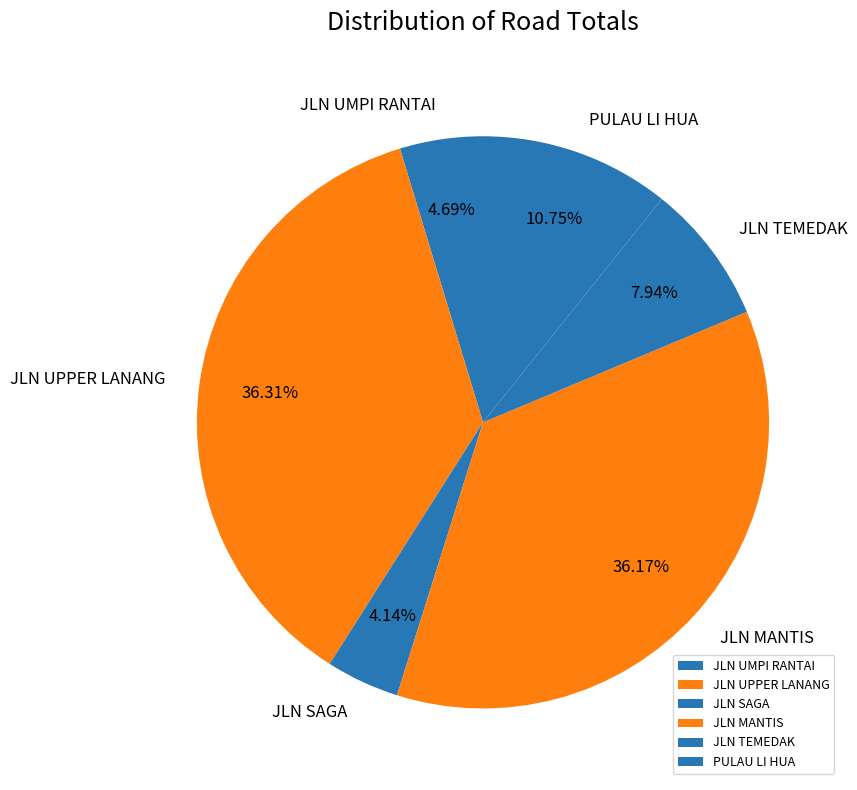

Does PULAU LI HUA account for over 50% of the chart?

No